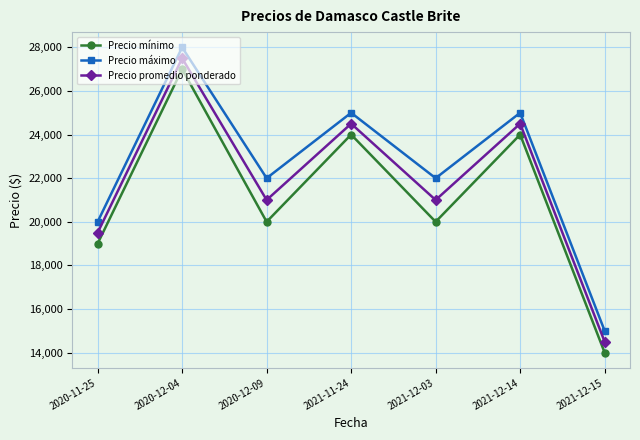

Is the value of Precio promedio ponderado at 2021-12-14 greater than the value of Precio máximo at 2021-12-03?

Yes